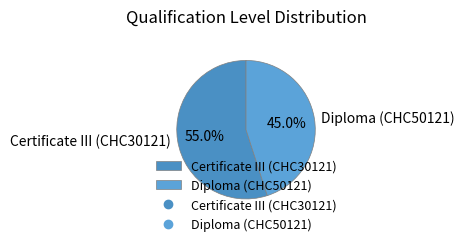

To the nearest percent, what is the difference between the Certificate III (CHC30121) and Diploma (CHC50121) slice percentages?

10%